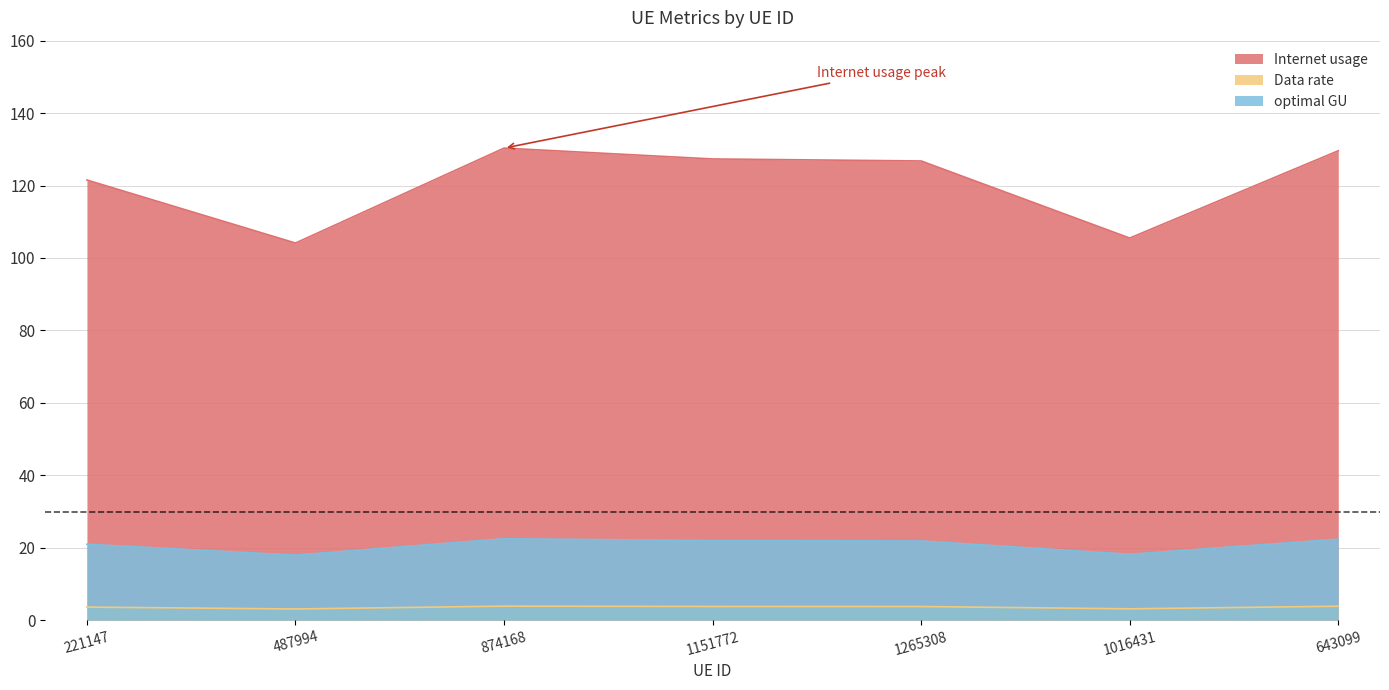

List the series in order of their peak value, lowest first.

Data rate, optimal GU, Internet usage